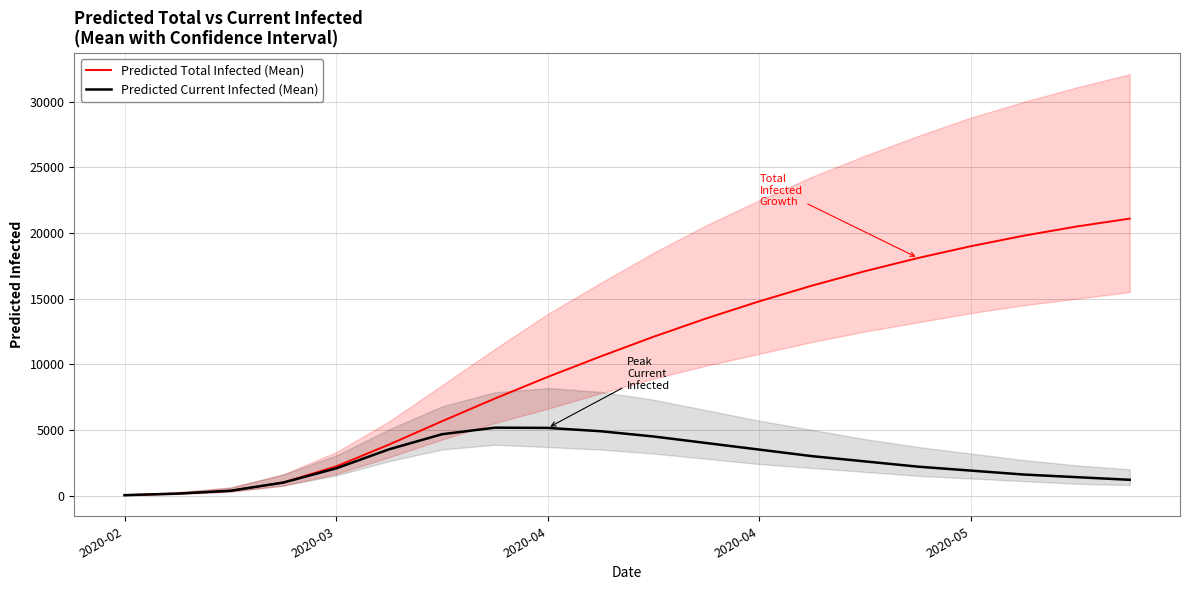

At 2020-04, list the series in order from largest to smallest.

Predicted Total Infected (Mean), Predicted Current Infected (Mean)